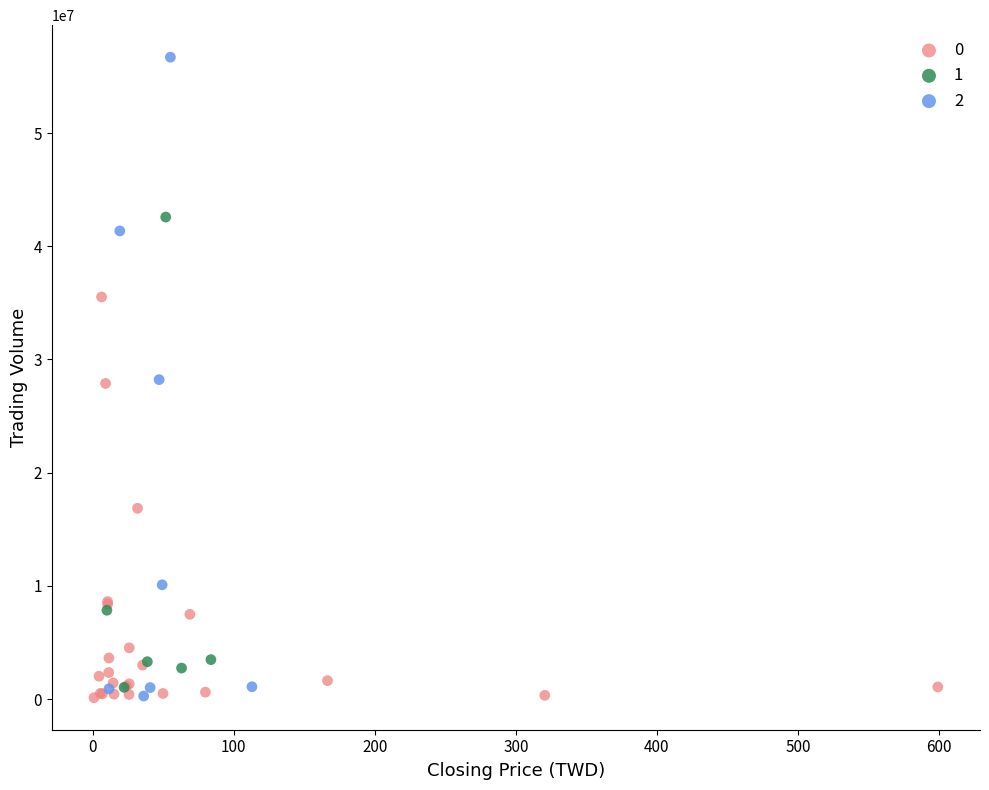

What are all the series names shown in the legend?

0, 1, 2